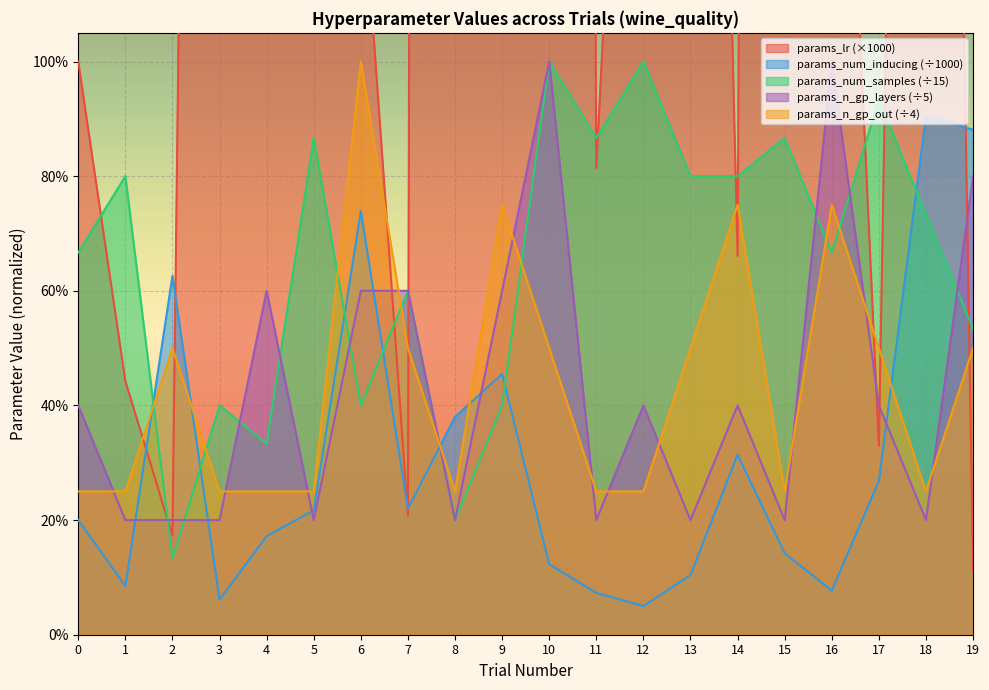

What are all the series names shown in the legend?

params_lr, params_num_inducing, params_num_samples, params_n_gp_layers, params_n_gp_out